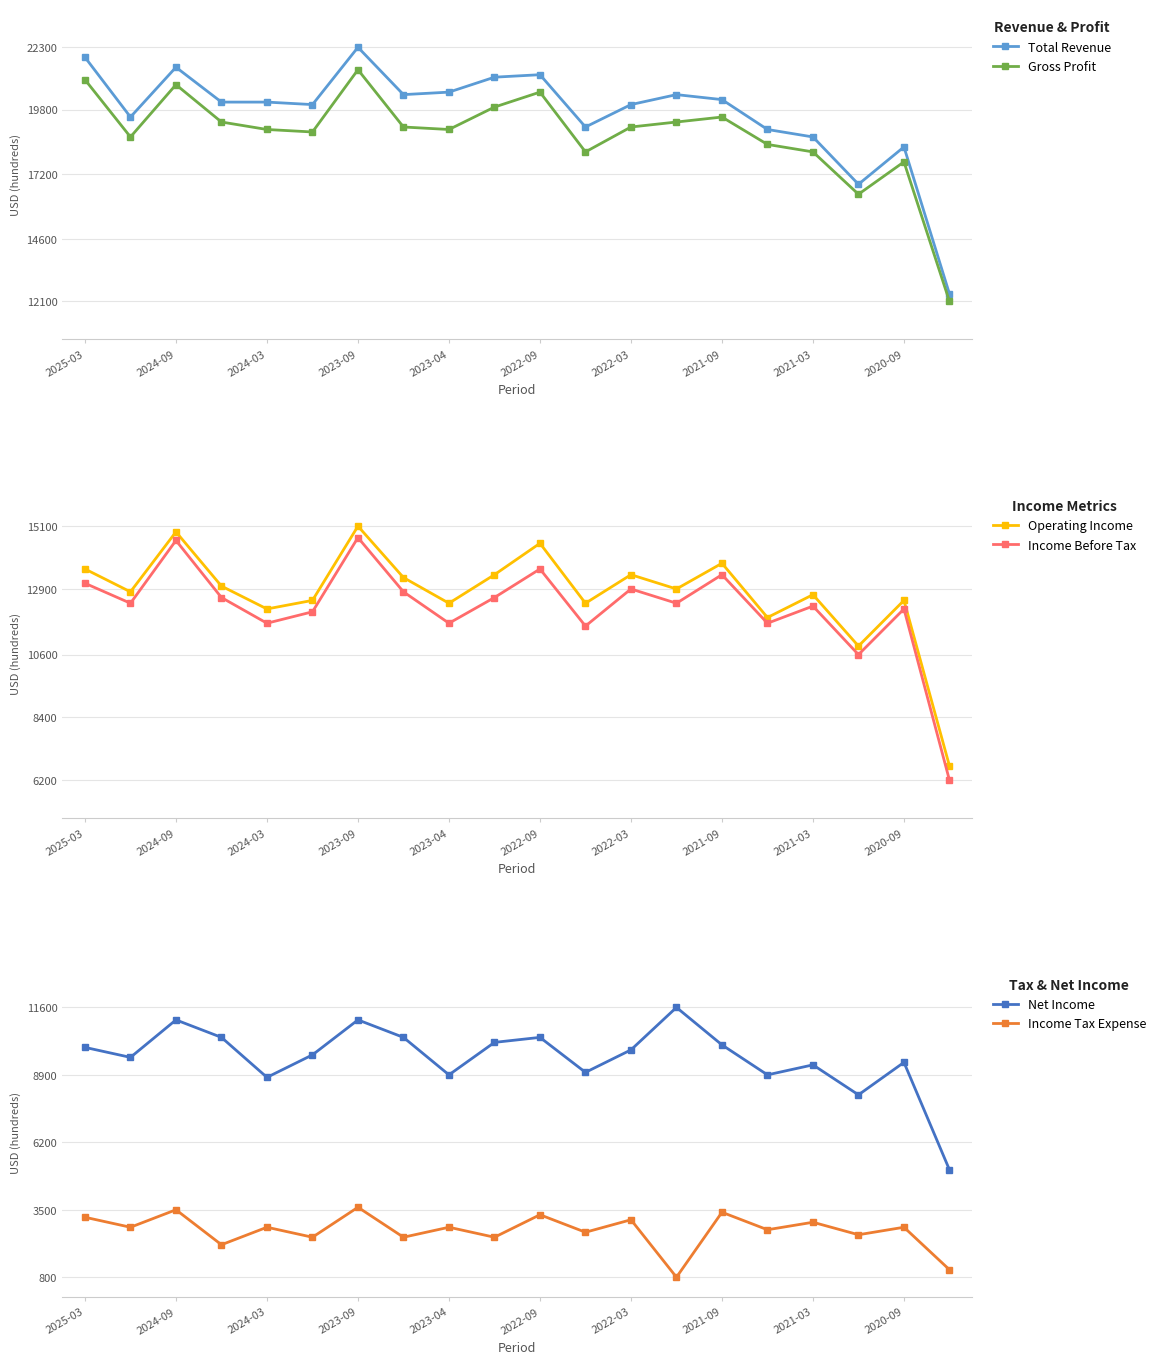

What is the average value of the Income Tax Expense series?

2665